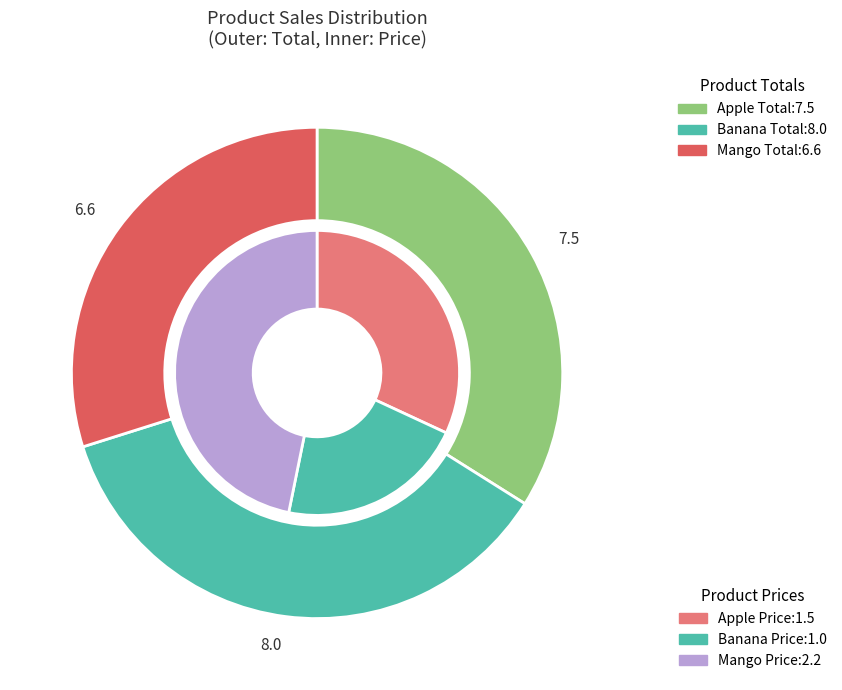

What percentage is NOT represented by Banana?

63.8%